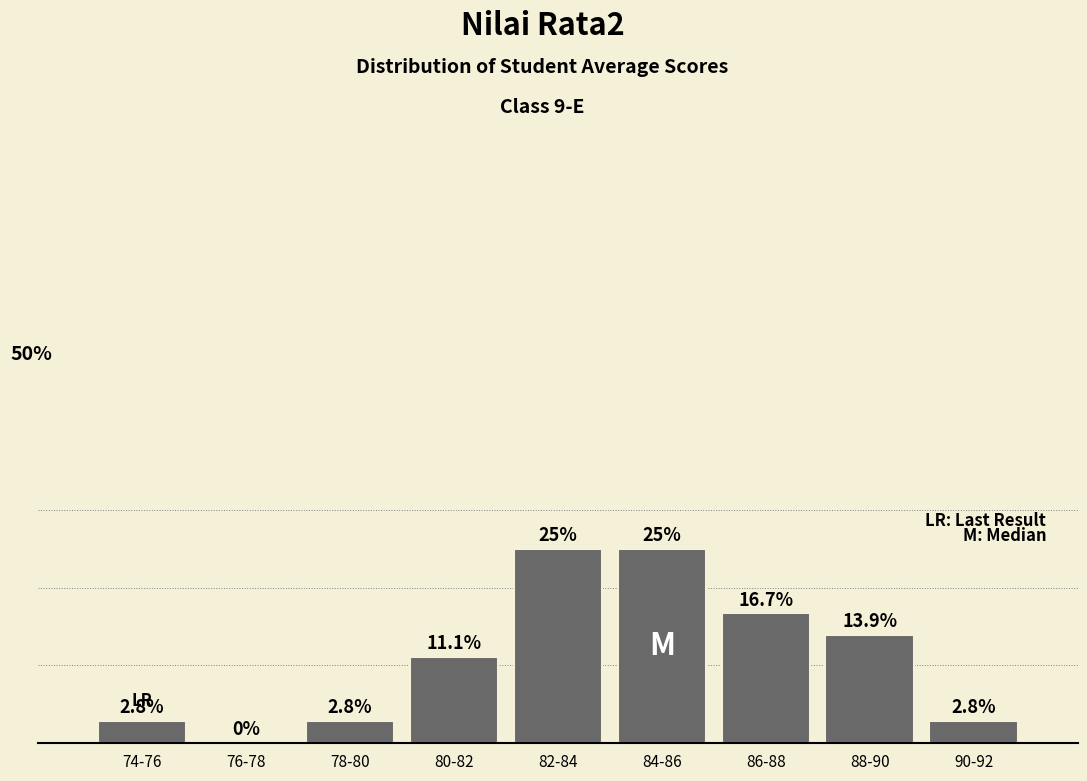

Where does the data first go above 11?

80-82